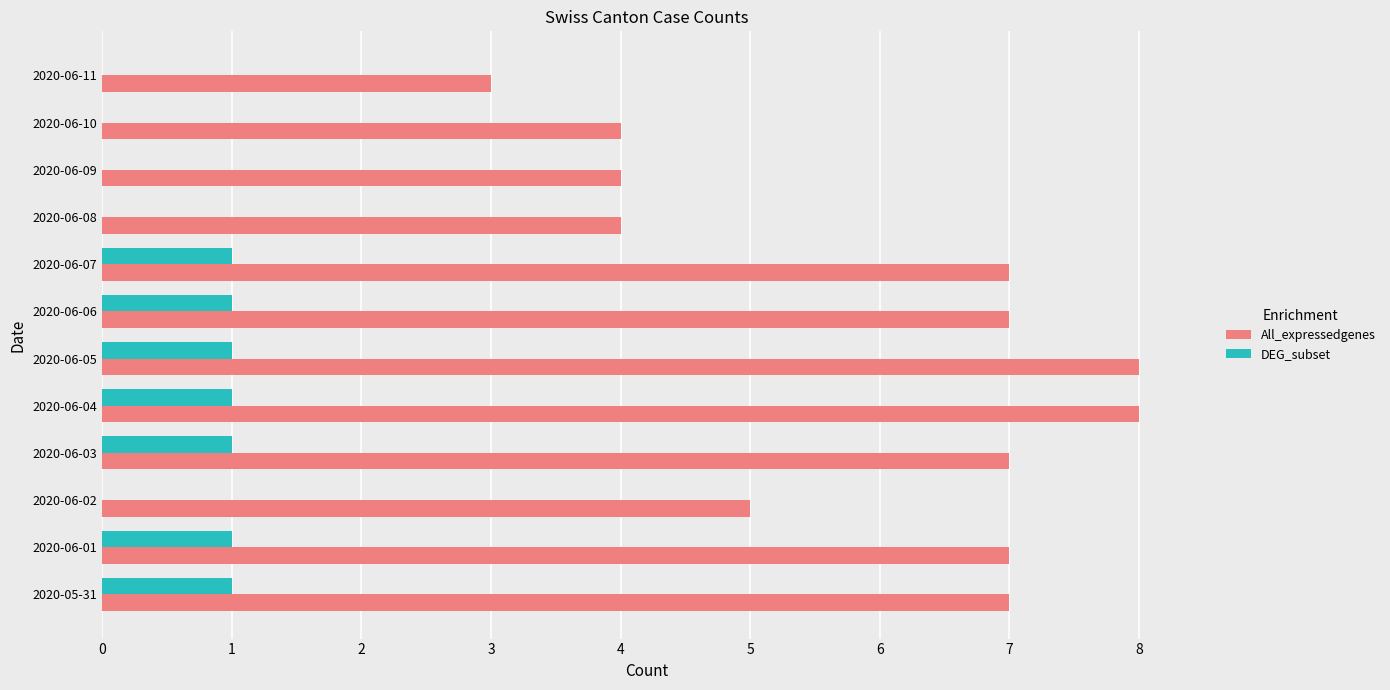

What is the maximum value shown in the chart?

8